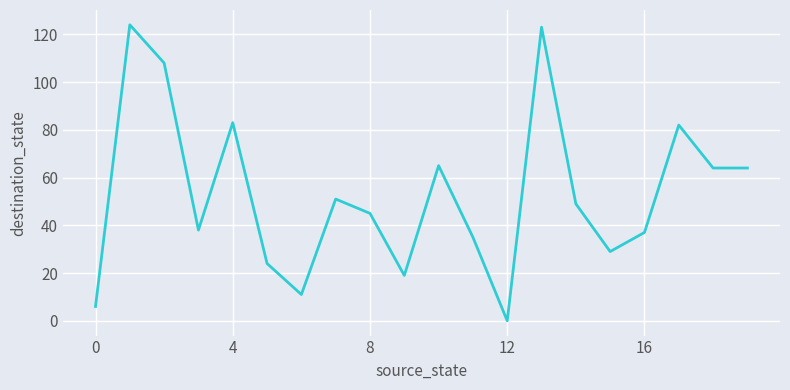

What is the difference between the maximum and minimum values?

124